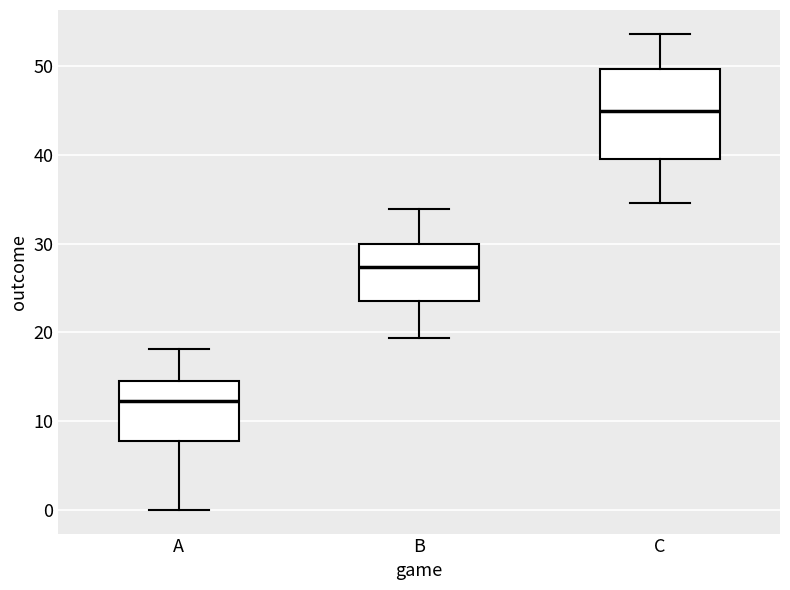

Where does the upper whisker of the box for C end on the y-axis? The values are not printed on the chart, so give them approximately, as read against the axis.

54